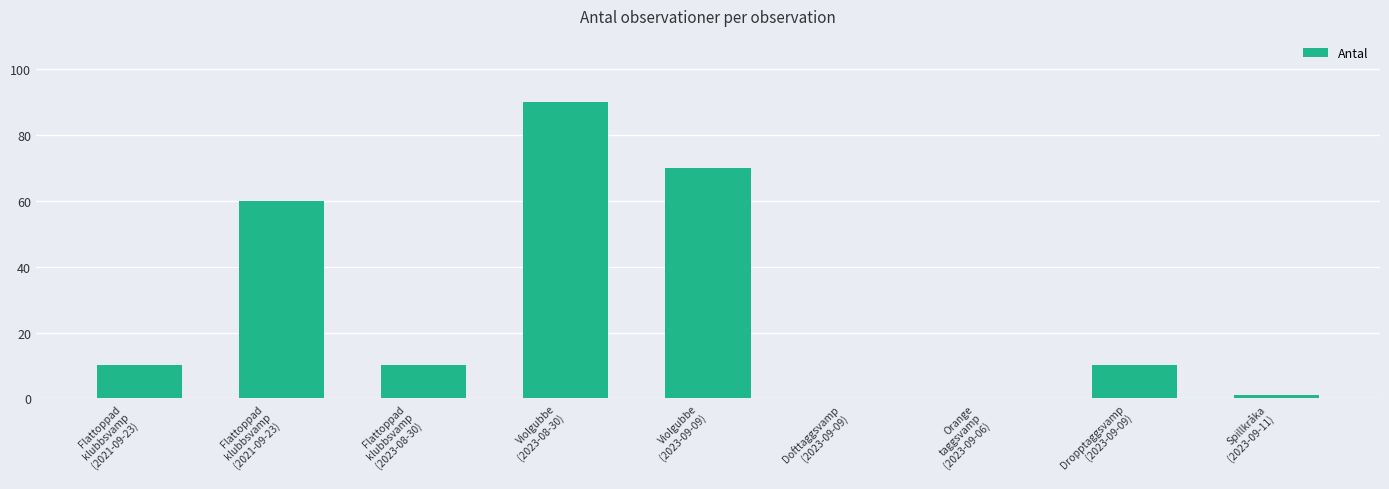

The value at Flattoppad
klubbsvamp
(2021-09-23) is 16. True or false?

False